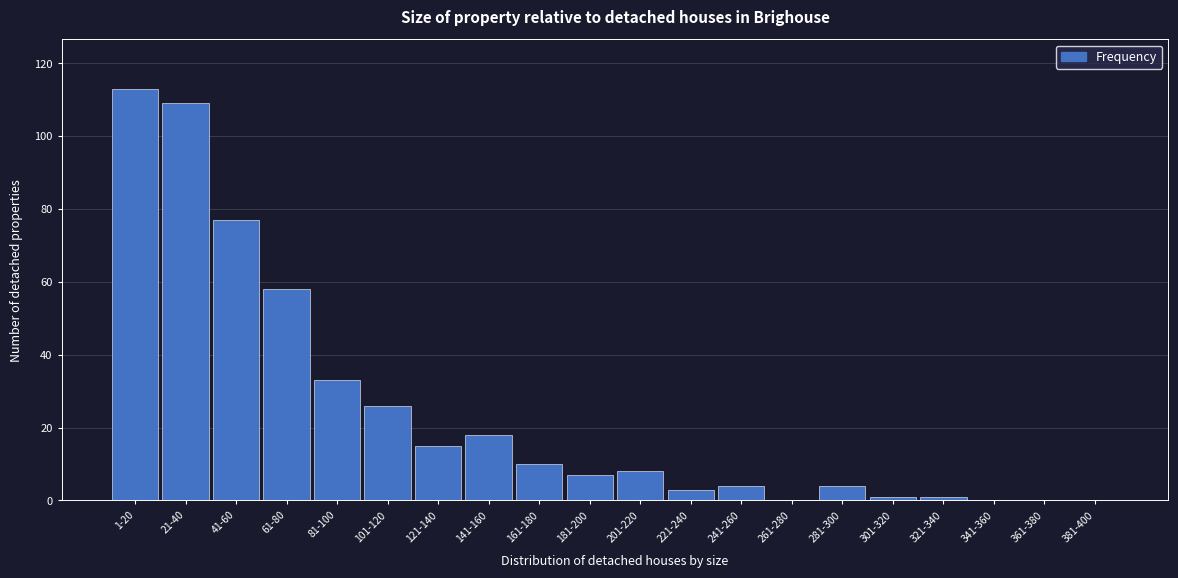

Reading right to left, extract all data points from this chart.

381-400=0	361-380=0	341-360=0	321-340=1	301-320=1	281-300=4	261-280=0	241-260=4	221-240=3	201-220=8	181-200=7	161-180=10	141-160=18	121-140=15	101-120=26	81-100=33	61-80=58	41-60=77	21-40=109	1-20=113